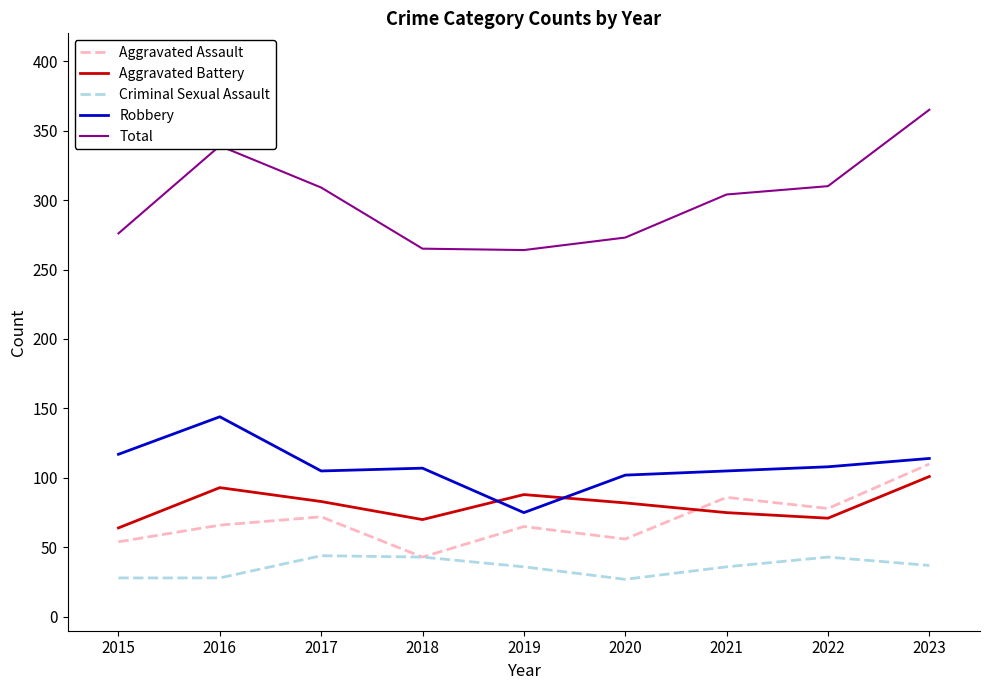

Which series has the largest total across all categories?

Total